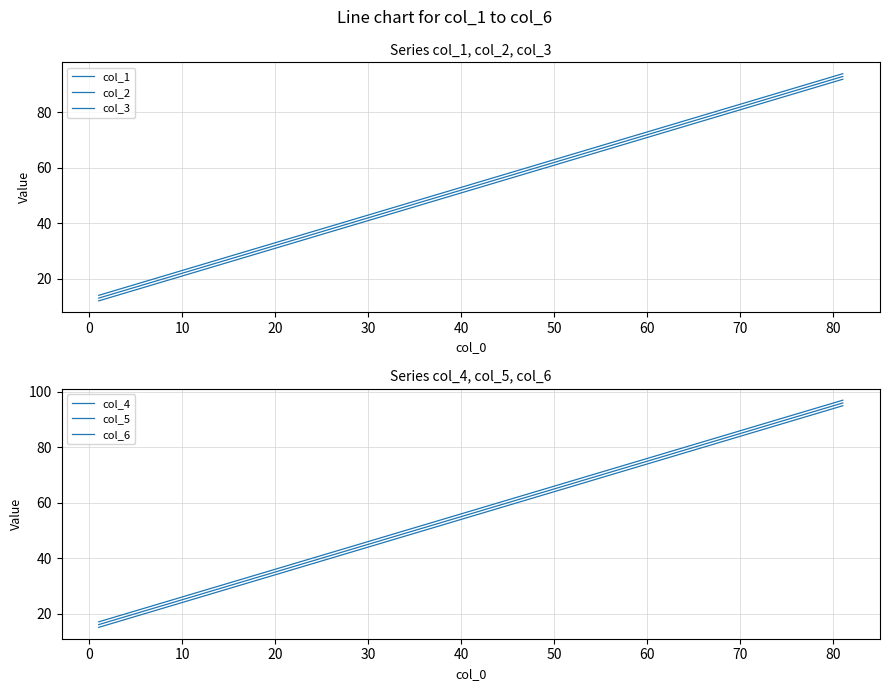

What is the value of the col_2 point at the 7th from the left?

73